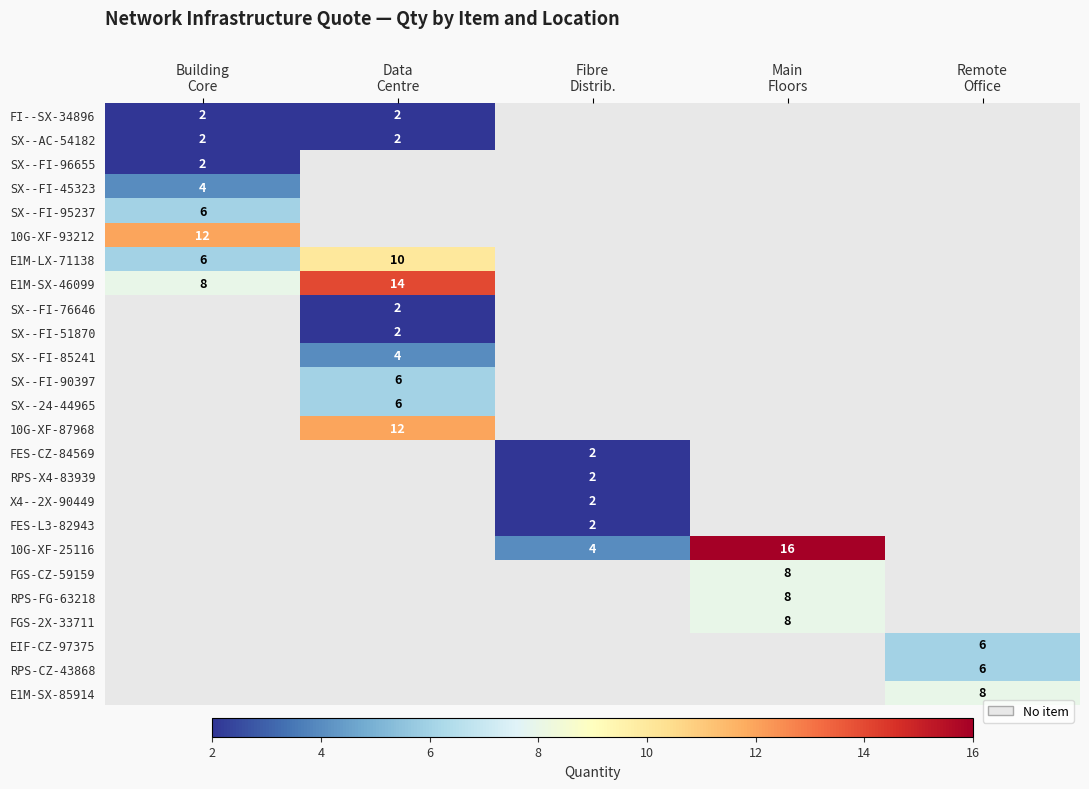

At which label does SX--FI-96655 reach its peak?

Building Core